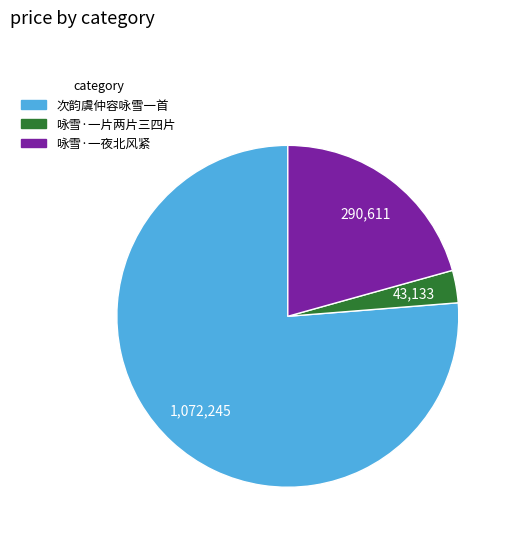

Which slice is the smallest?

咏雪·一片两片三四片